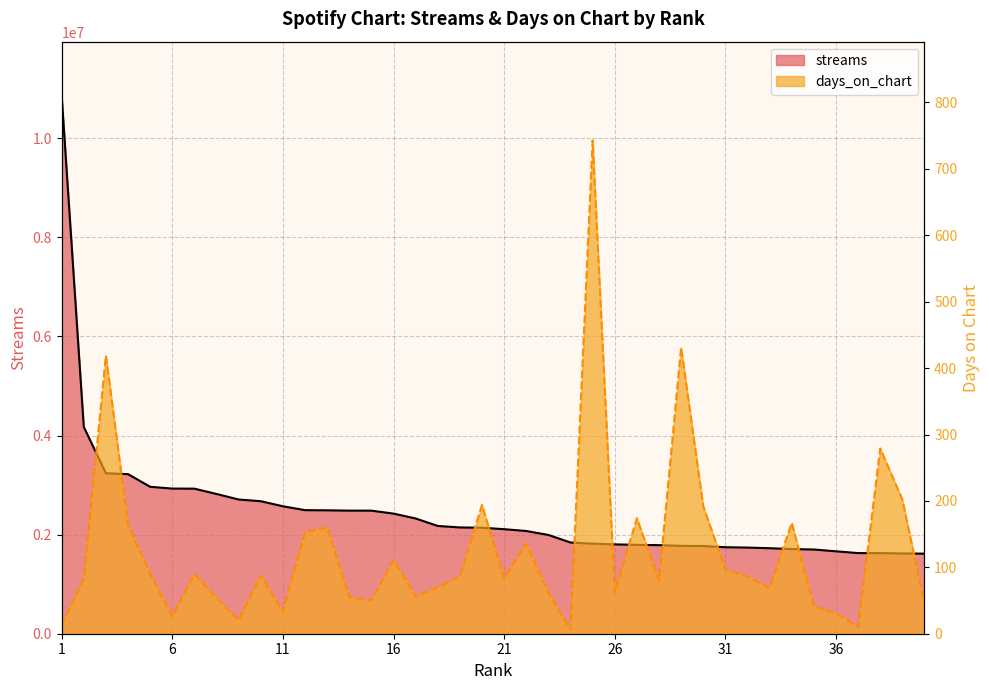

Rank the series by their average value, from highest to lowest.

streams, days_on_chart